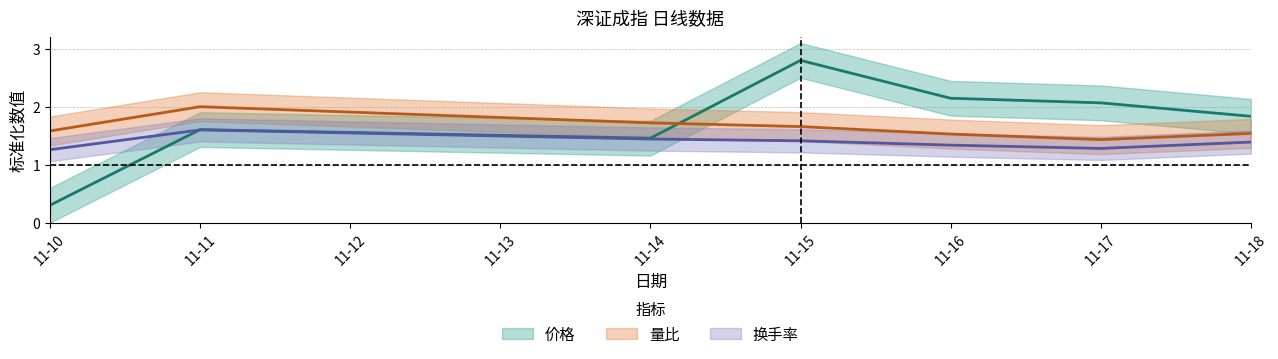

Which has a higher value, 11-18 or 11-10?

11-18